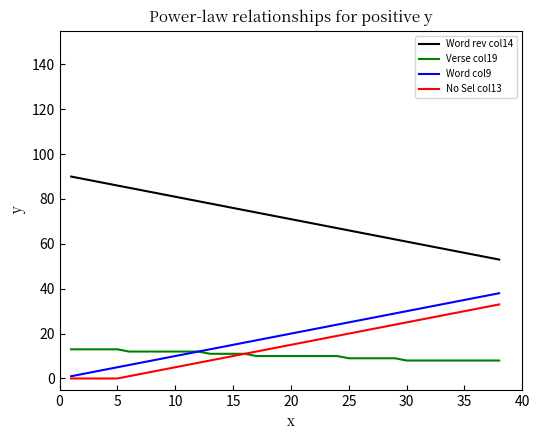

True or false: Verse col19 and Word rev col14 cross at least once.

False